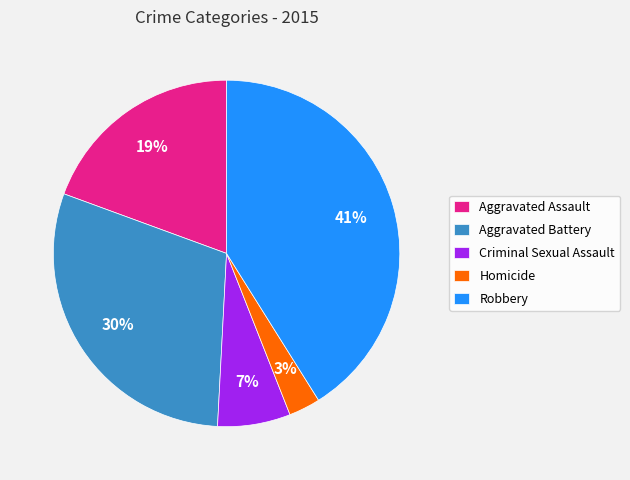

Do Homicide and Aggravated Battery together represent more than half of the pie?

No